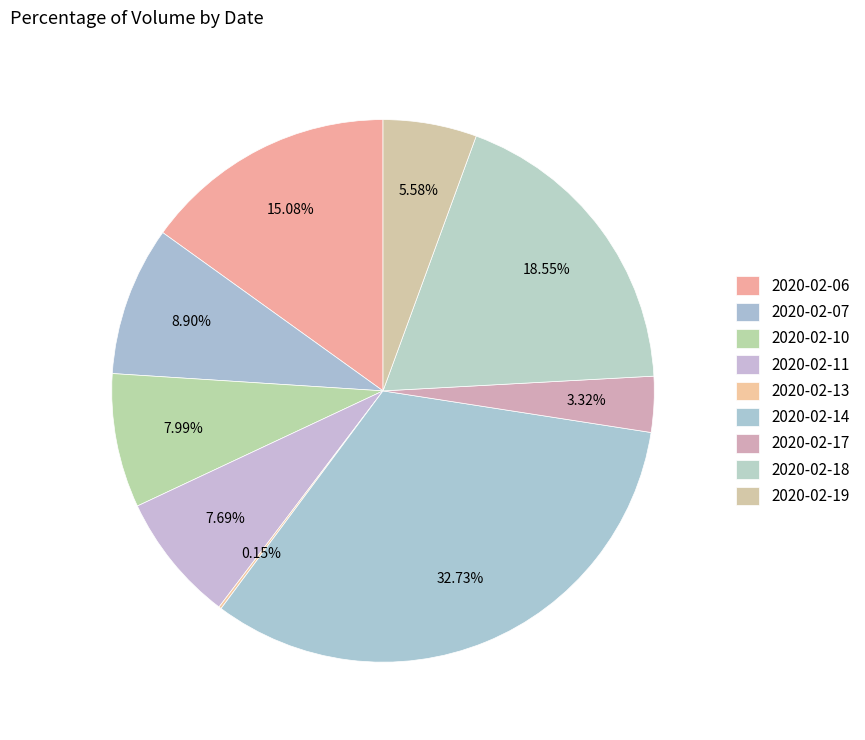

To the nearest percent, what percentage of the pie is 2020-02-17?

3%